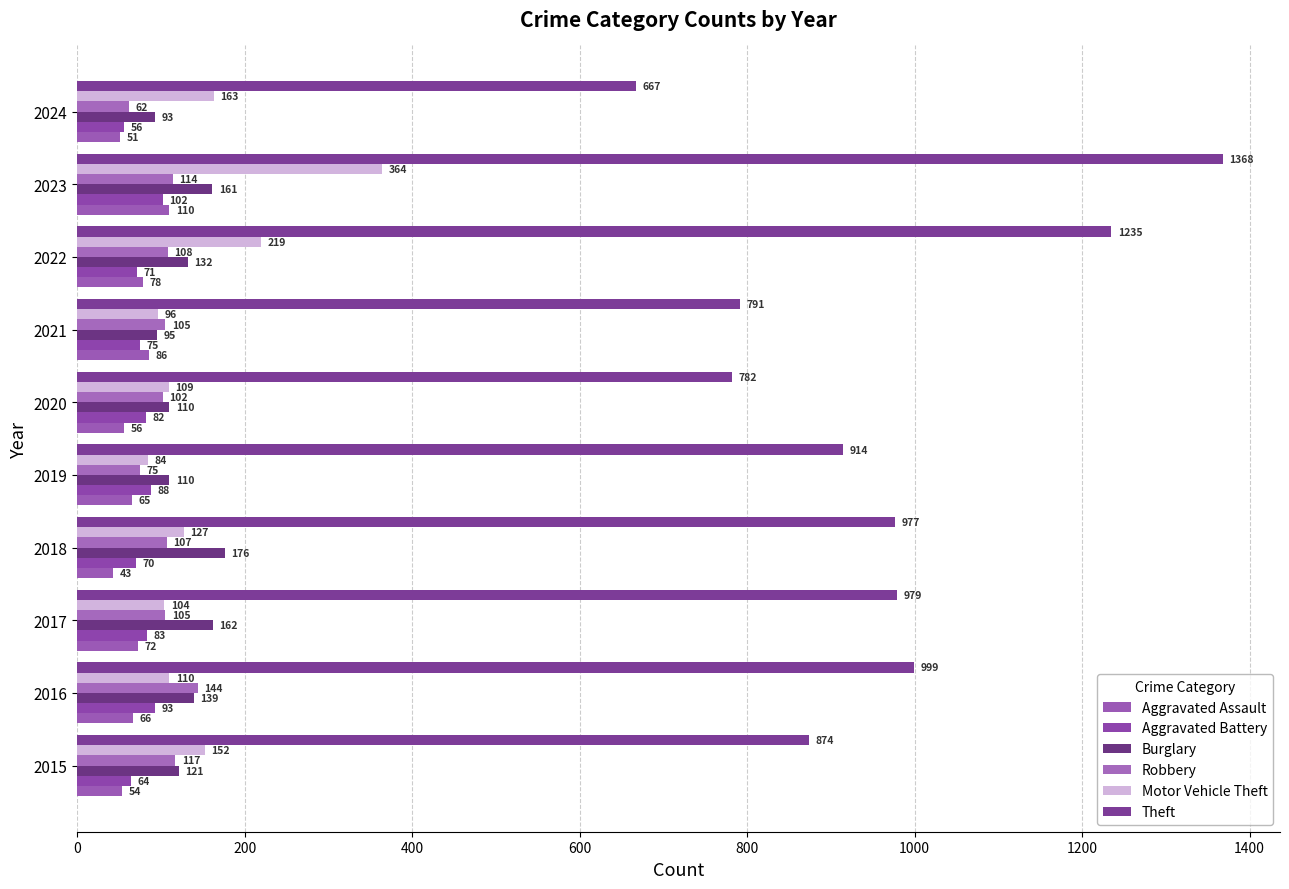

What are all the series names shown in the legend?

Aggravated Assault, Aggravated Battery, Burglary, Robbery, Motor Vehicle Theft, Theft